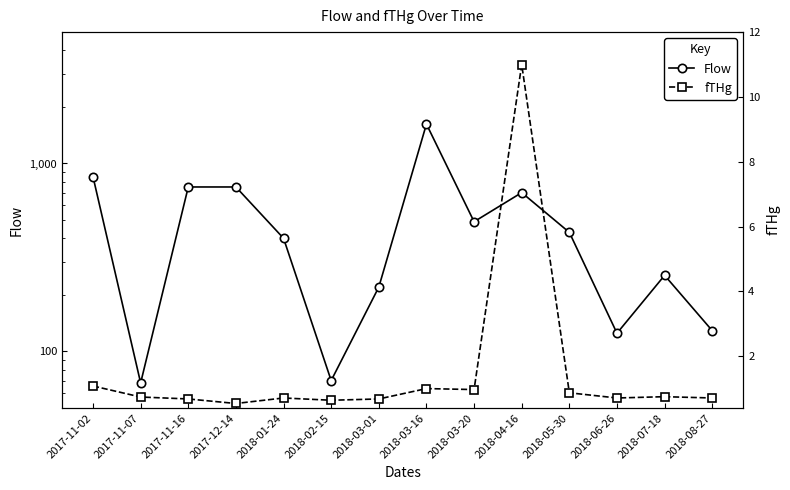

How many interior local valleys does the Flow series have?

4